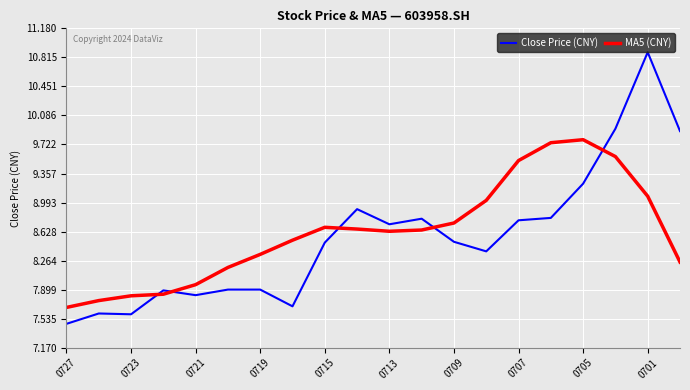

List the series in order of their peak value, highest first.

Close Price (CNY), MA5 (CNY)